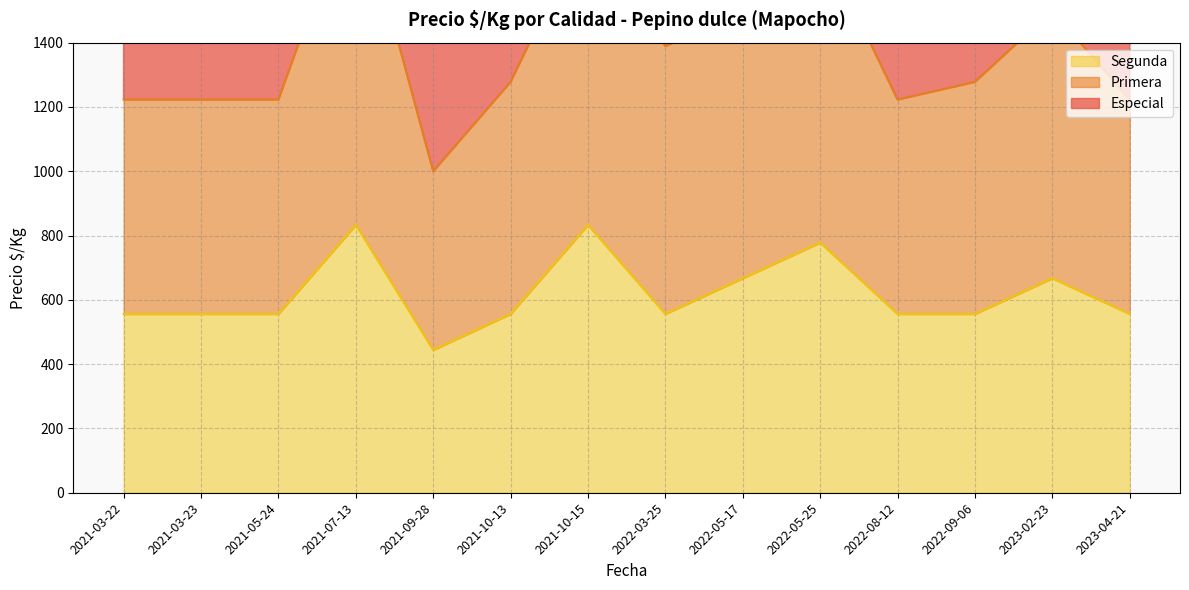

Rank the series at 2022-03-25 from highest to lowest value.

Especial, Primera, Segunda